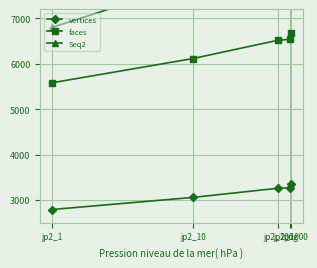

What is the highest value of the Seq2 series?

8491